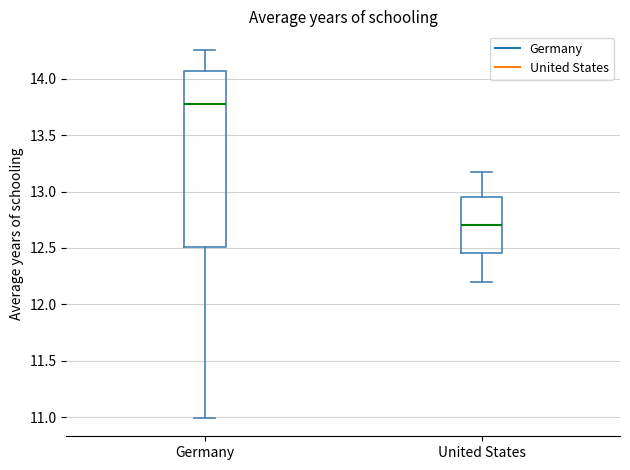

Which box is the tallest, from its lower edge to its upper edge?

Germany